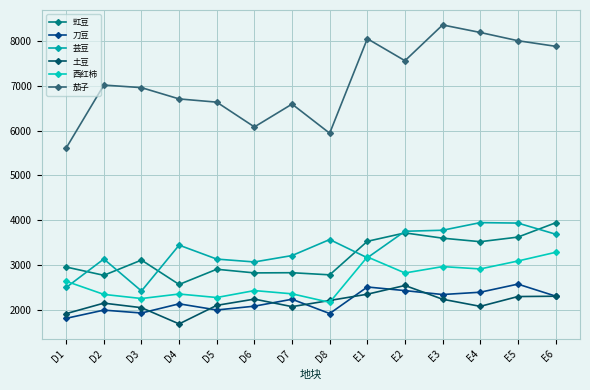

What position from the right is E5?

2